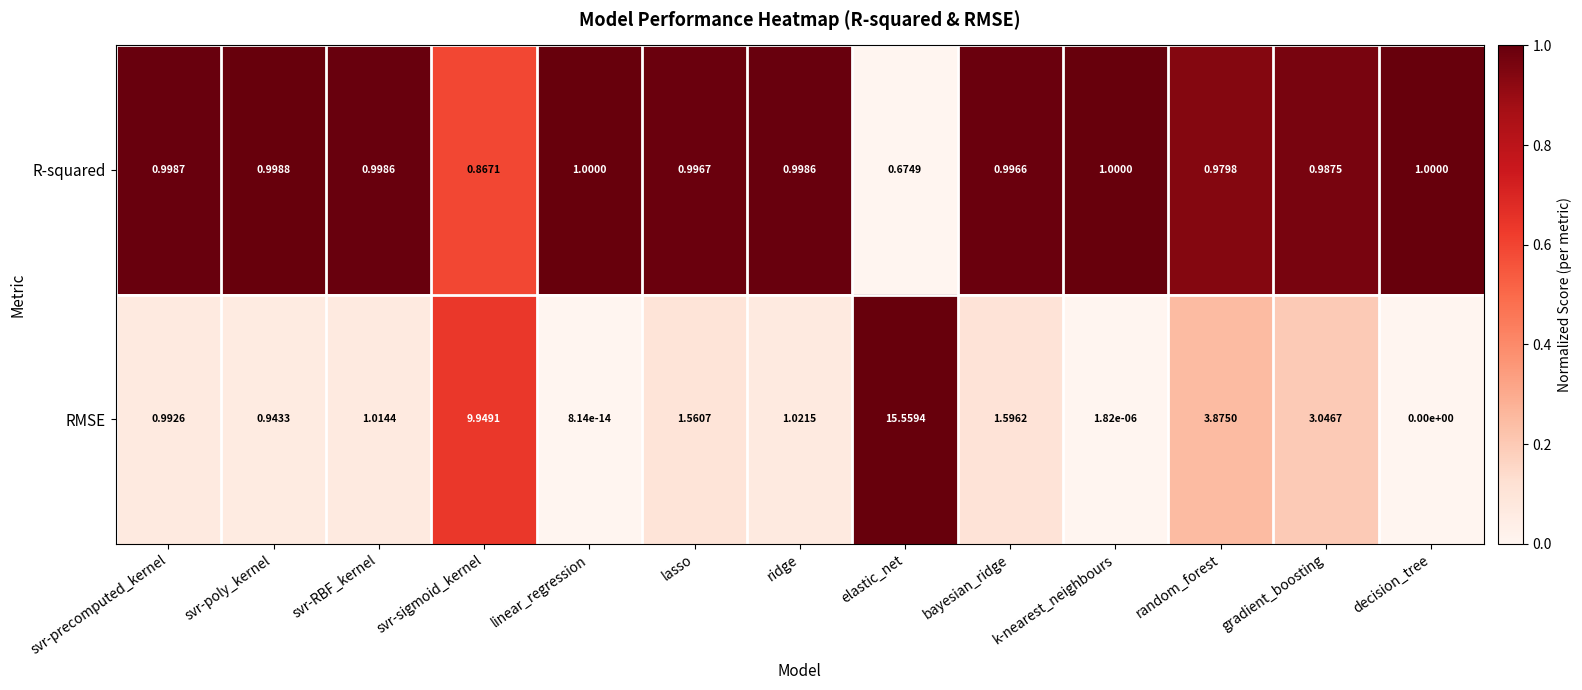

Rank the series at svr-RBF_kernel from lowest to highest value.

R-squared, RMSE